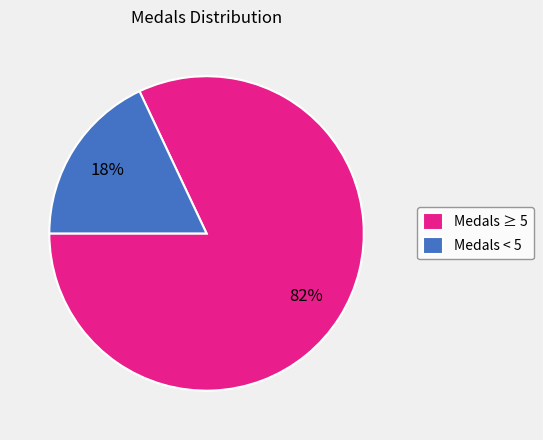

Which slice represents more than half of the pie?

Medals ≥ 5